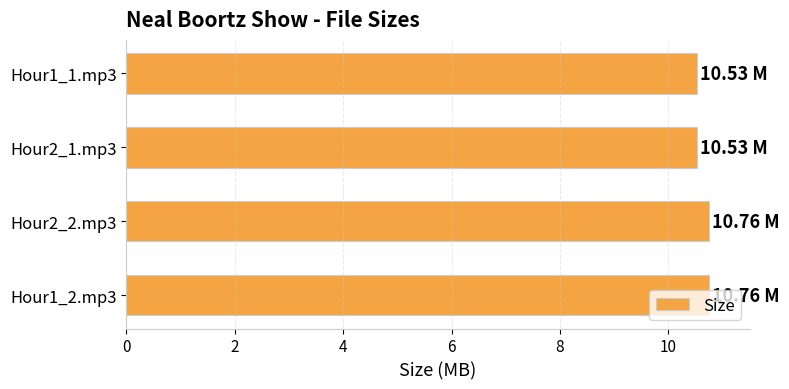

What is the ratio of the value at Hour2_2.mp3 to the value at Hour2_1.mp3?

1.0